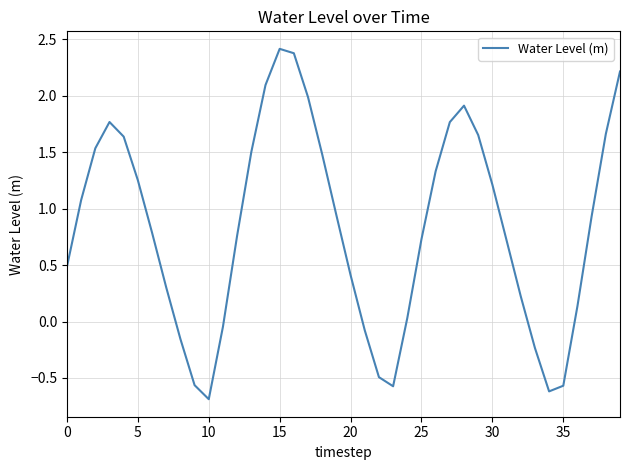

What is the maximum value shown in the chart?

2.4